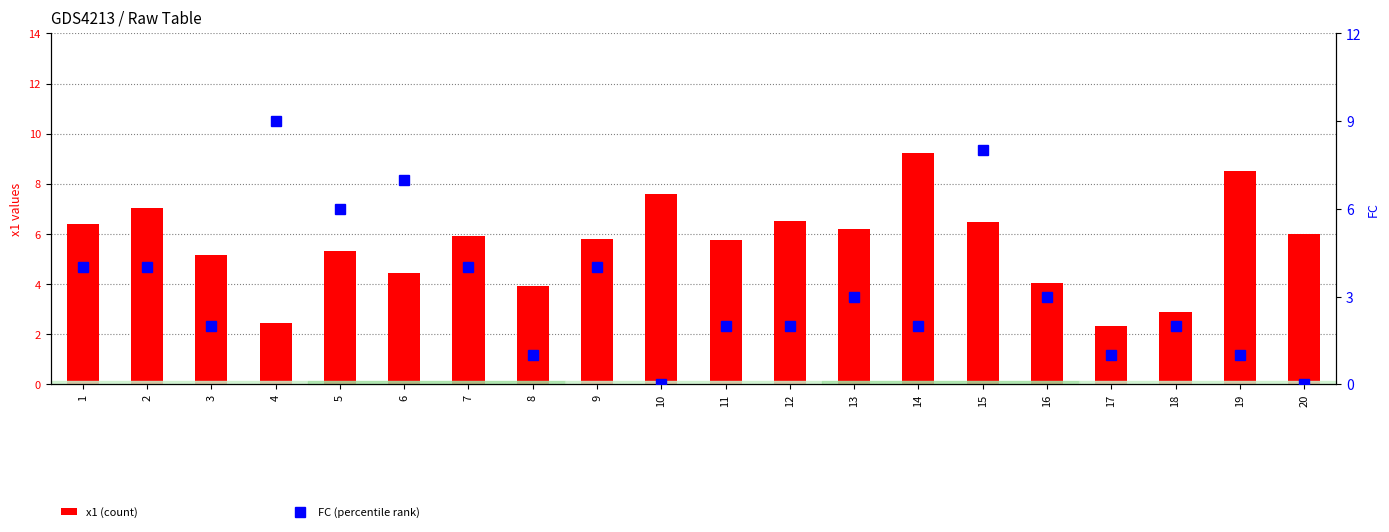

What are all the series names shown in the legend?

x1 (count), FC (percentile rank)